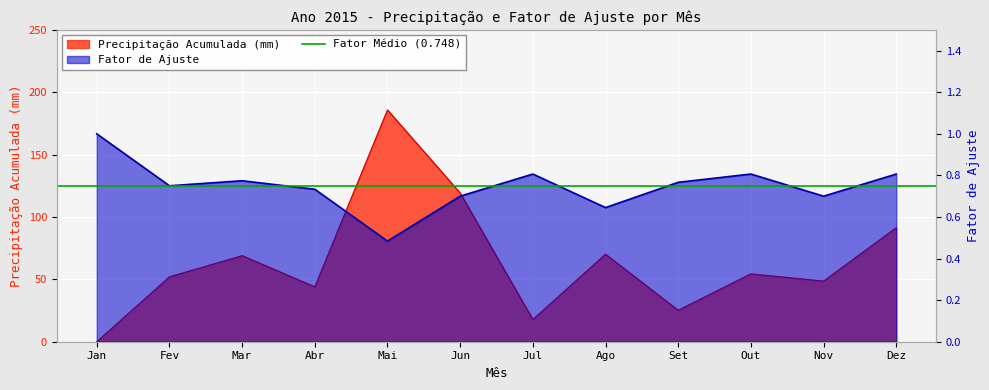

What is the label of the 6th point from the left?

Jun